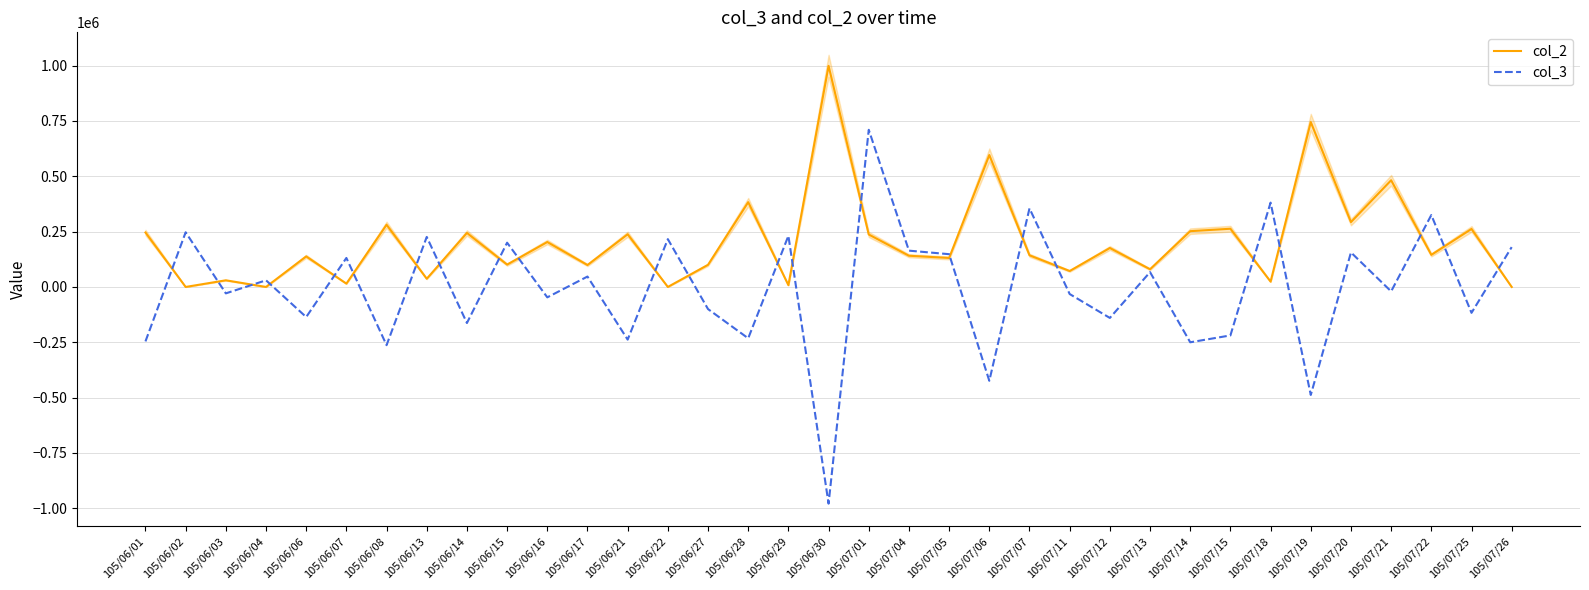

What is the difference between the second highest and second lowest values in the col_3 series?

869000